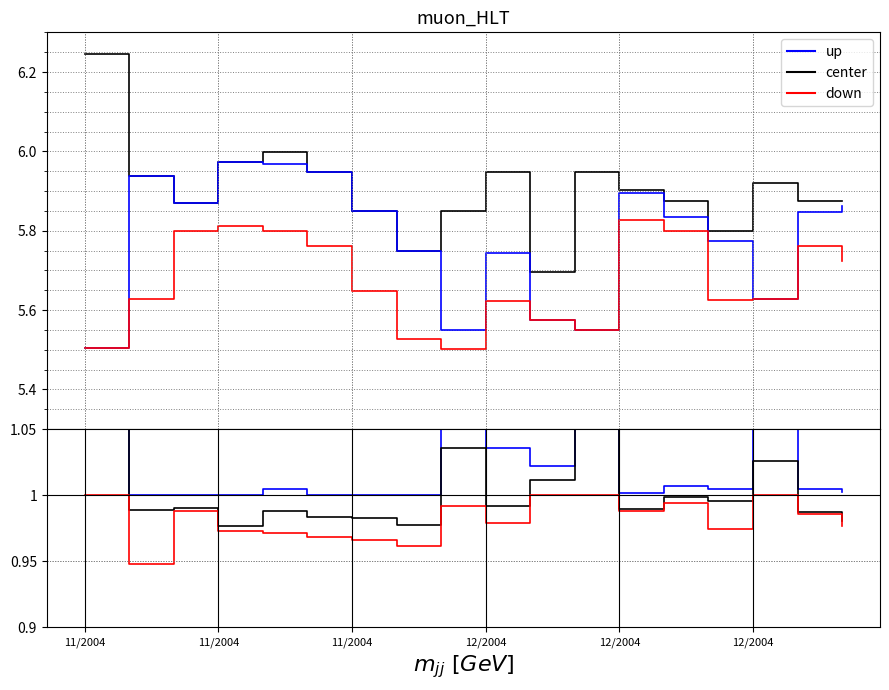

Is this an area chart (filled region under the line)?

No